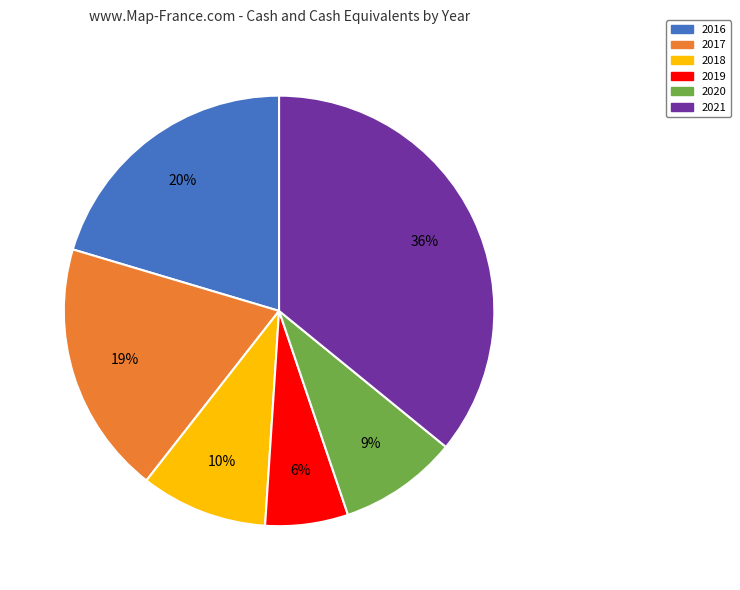

How many segments does this pie chart have?

6